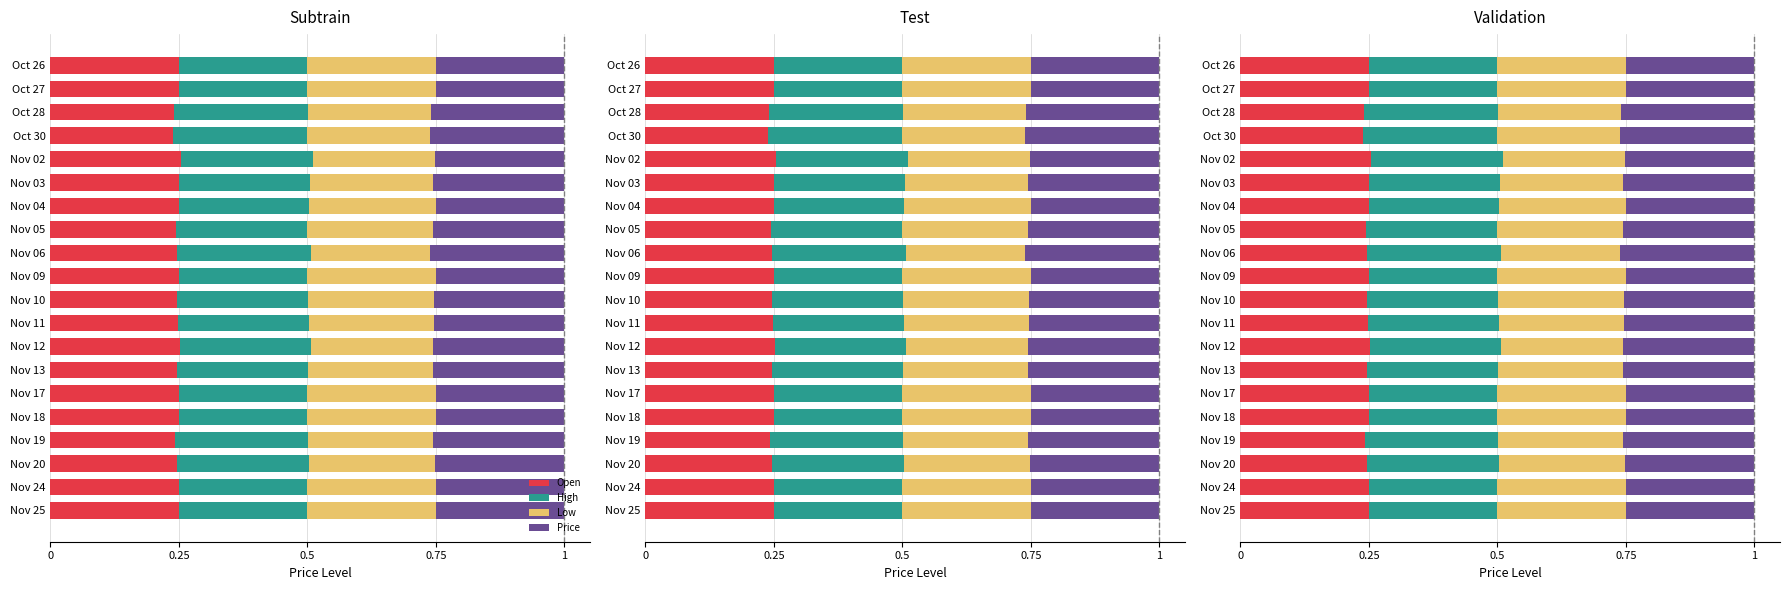

Count the number of data series in this chart.

4